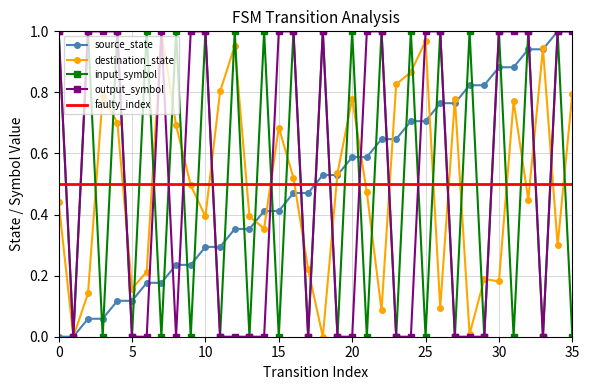

In destination_state, how many points are lower than both neighbors (excluding endpoints)?

11